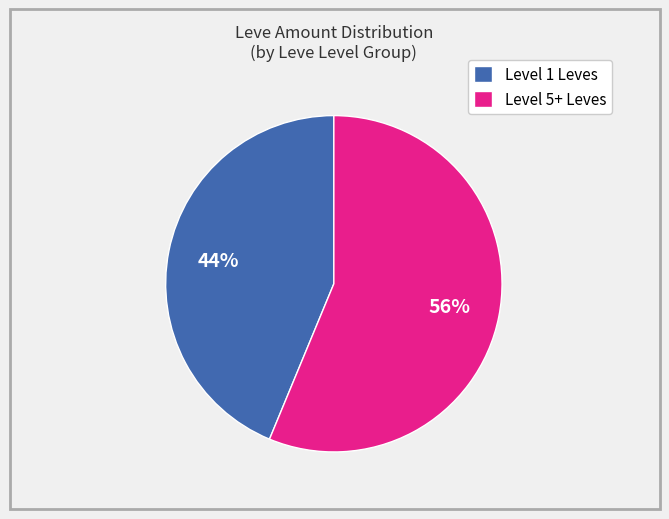

Which has a higher value, Level 5+ Leves or Level 1 Leves?

Level 5+ Leves